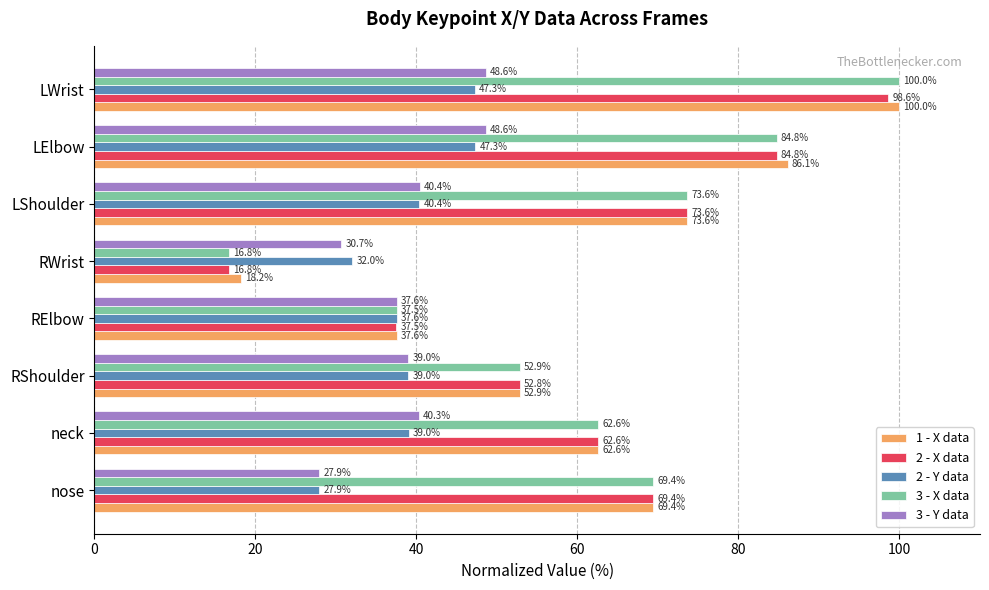

The value of 3 - X data at LWrist is 100.0. True or false?

True